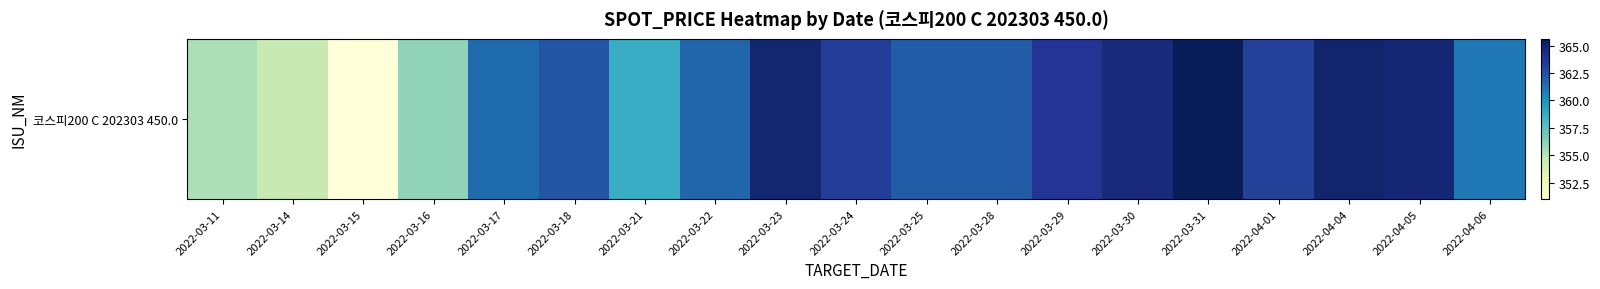

Rank the categories by value from highest to lowest.

2022-03-31, 2022-04-04, 2022-03-23, 2022-04-05, 2022-03-30, 2022-03-29, 2022-03-24, 2022-04-01, 2022-03-18, 2022-03-25, 2022-03-28, 2022-03-22, 2022-03-17, 2022-04-06, 2022-03-21, 2022-03-16, 2022-03-11, 2022-03-14, 2022-03-15